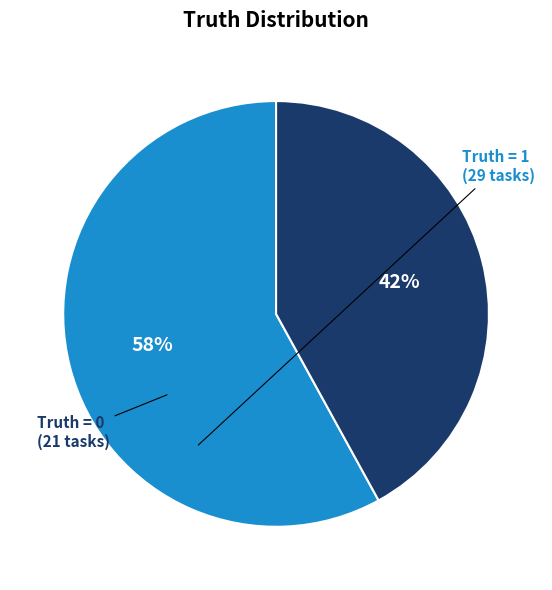

To the nearest percent, what is the average slice percentage?

50%